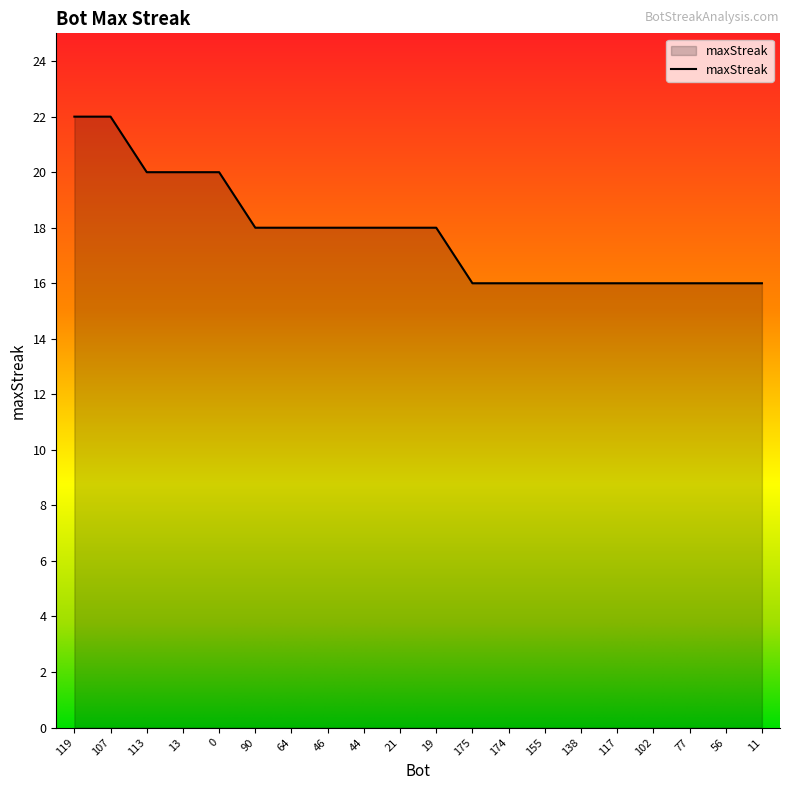

Does the chart have visible grid lines?

No